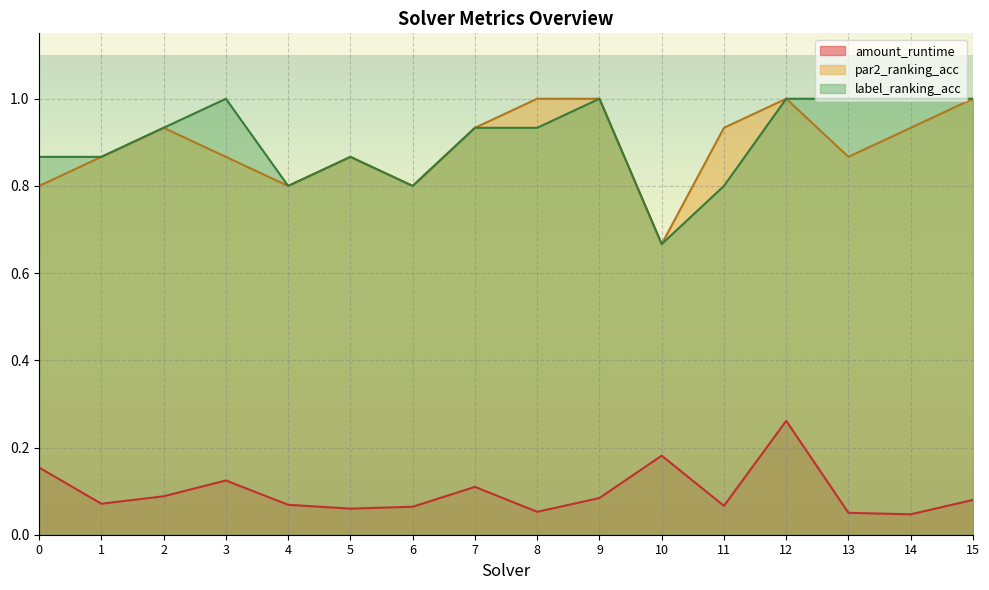

How many interior local peaks does the label_ranking_acc series have?

3